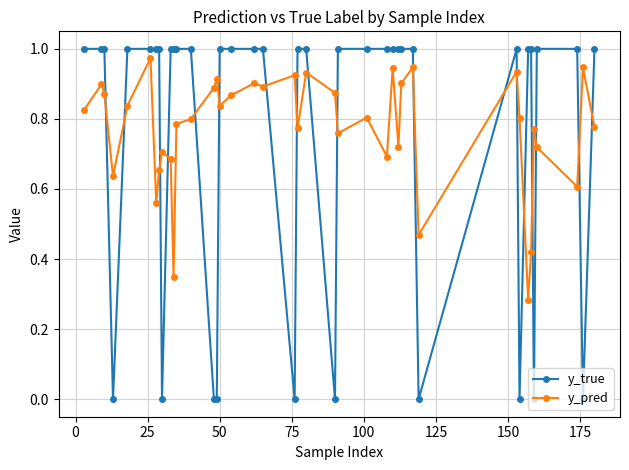

True or false: y_pred has more than 0 interior local peaks.

True